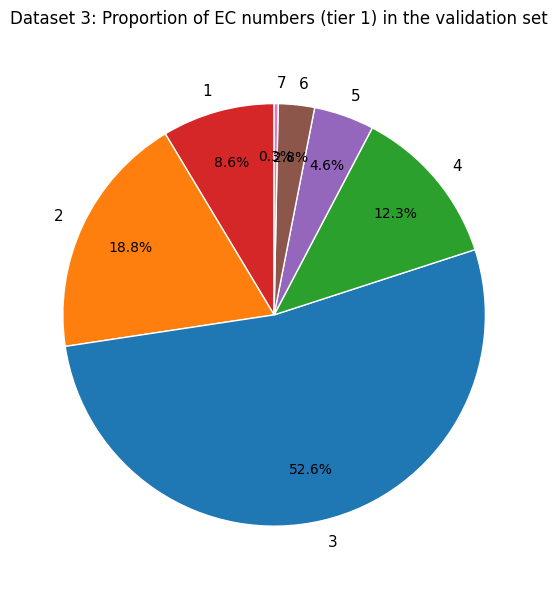

Which category has the biggest portion of the pie?

3